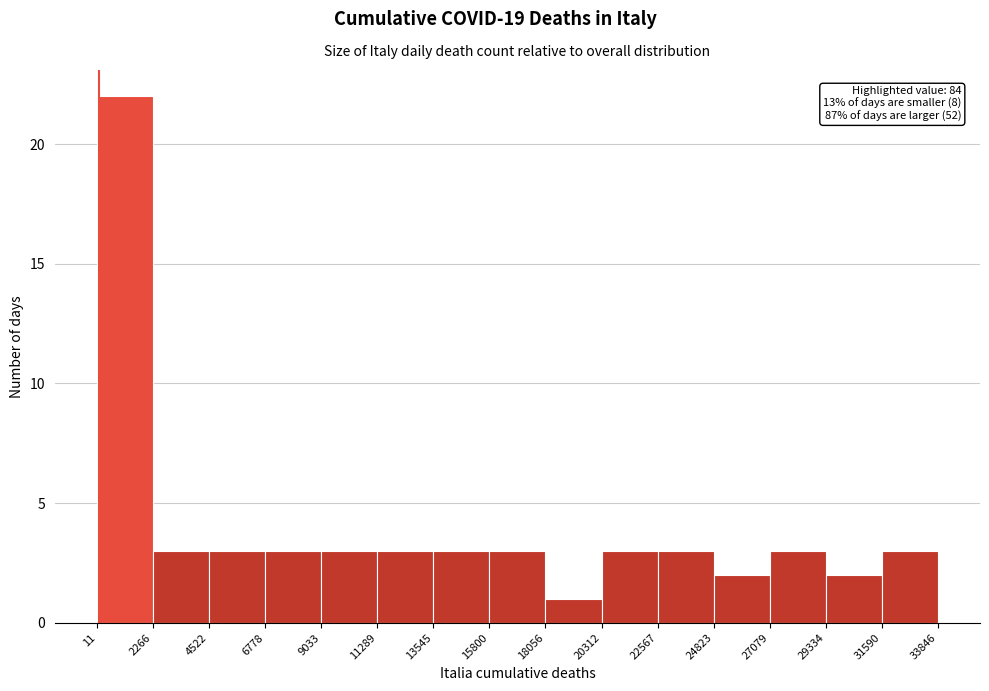

Which range on the x-axis has the tallest bar?

11 to 2266